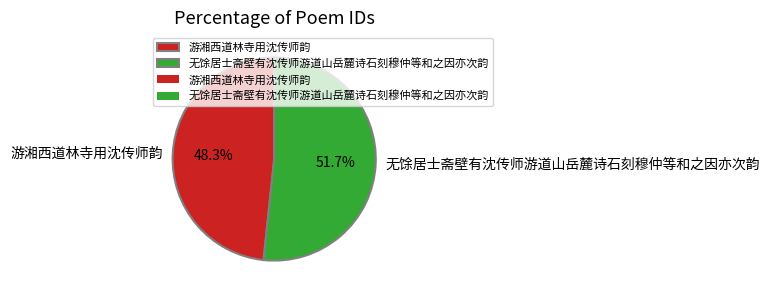

Combined, do 无馀居士斋壁有沈传师游道山岳麓诗石刻穆仲等和之因亦次韵 and 游湘西道林寺用沈传师韵 account for over 50%?

Yes